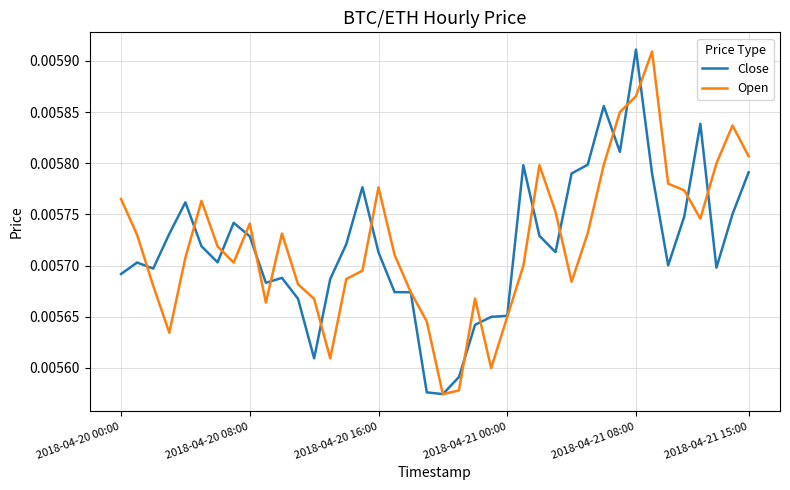

How many interior local peaks does the Open series have?

8